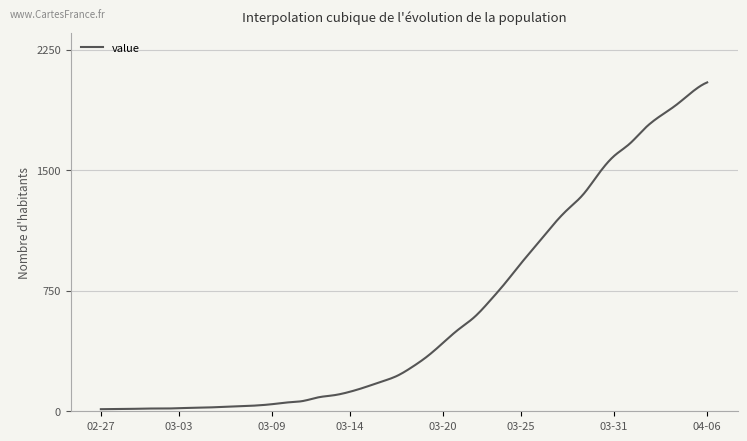

What is the greatest value displayed?

2047.0